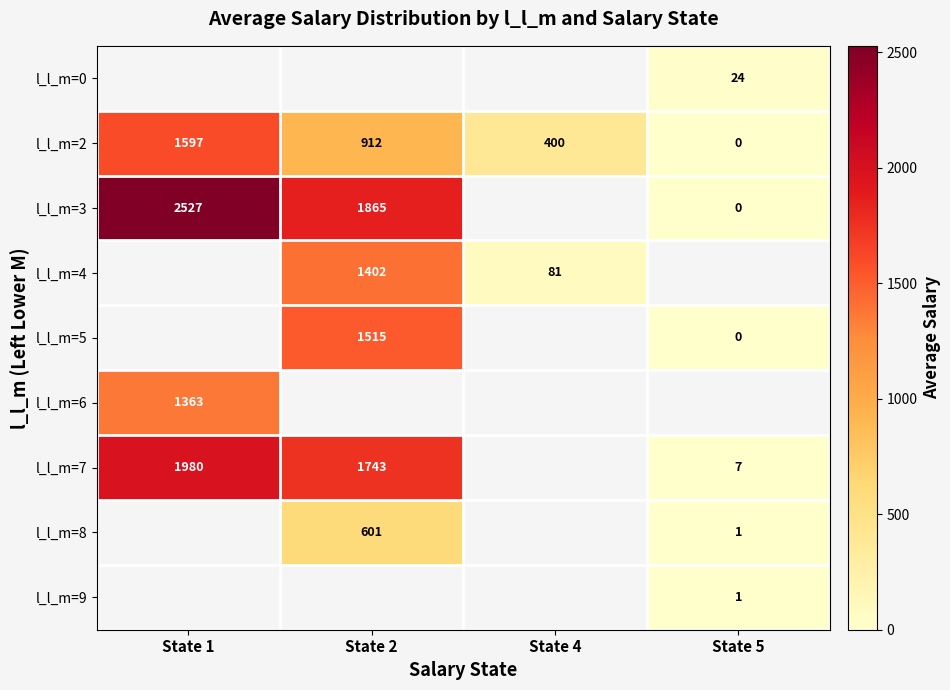

True or false: l_l_m=4 has a value of 125.3 at State 4.

False